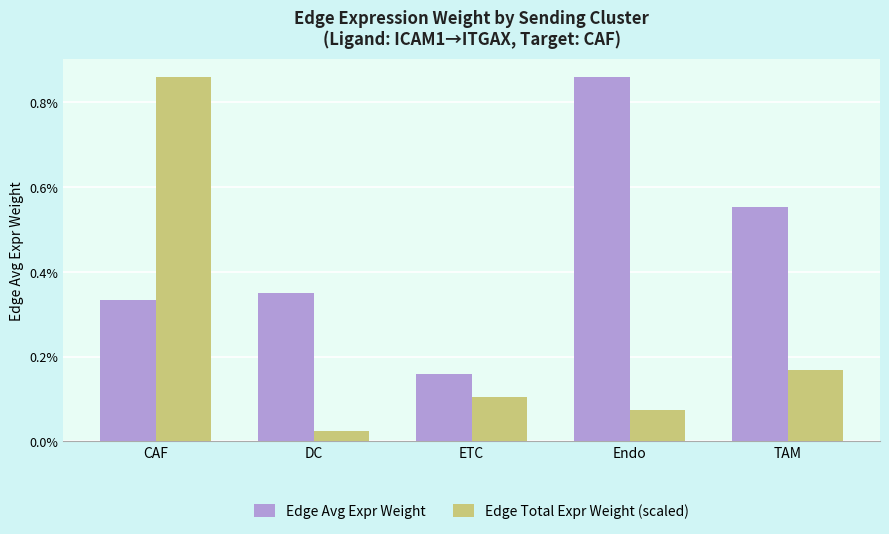

What is the label of the 1st bar from the right?

TAM